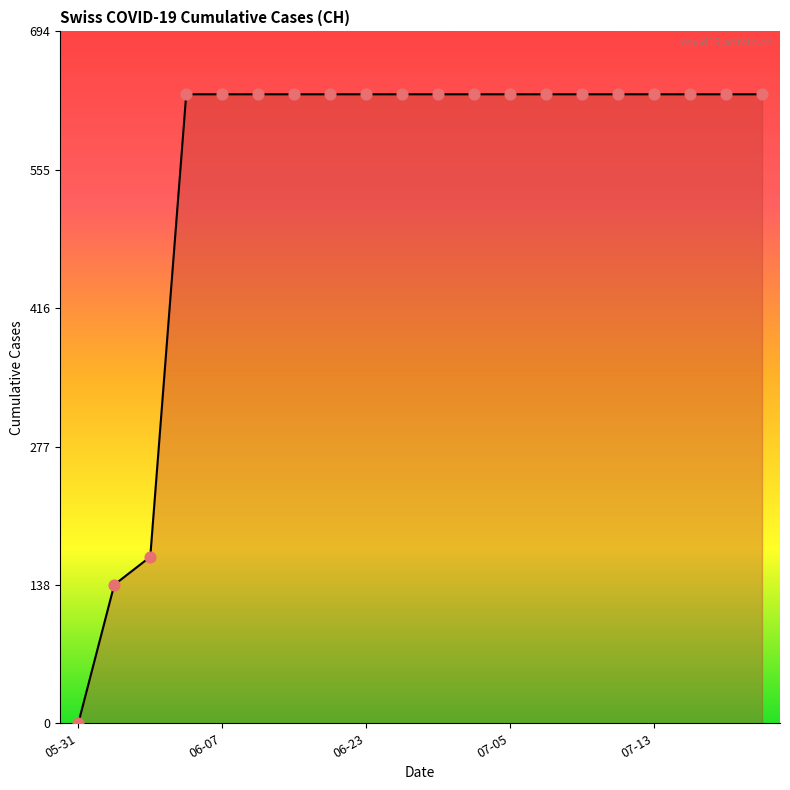

What is the difference between the maximum and minimum values?

631